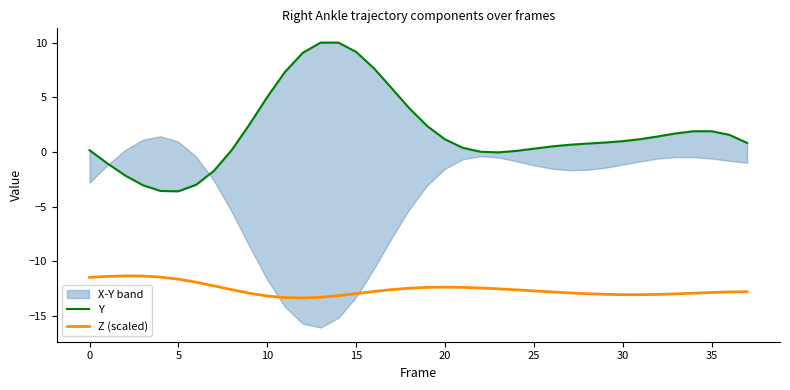

What is the highest value of the Y series?

10.0